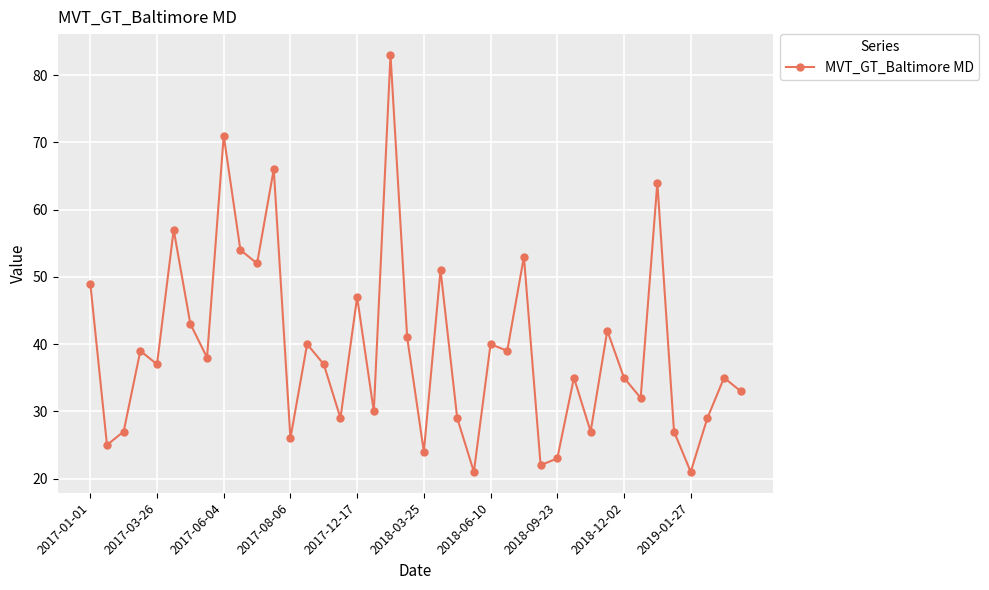

What is the difference between the maximum and minimum values?

62